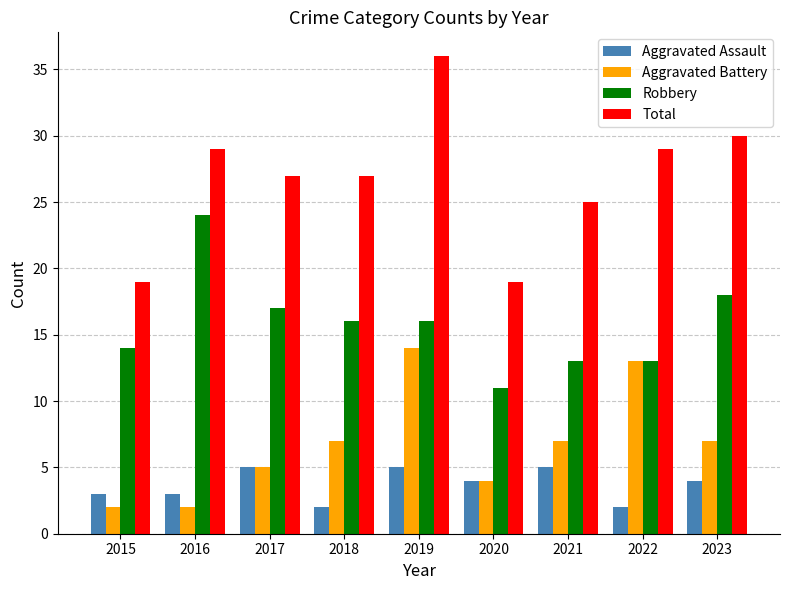

What value does the Total series have at 2020, to the nearest 5?

20